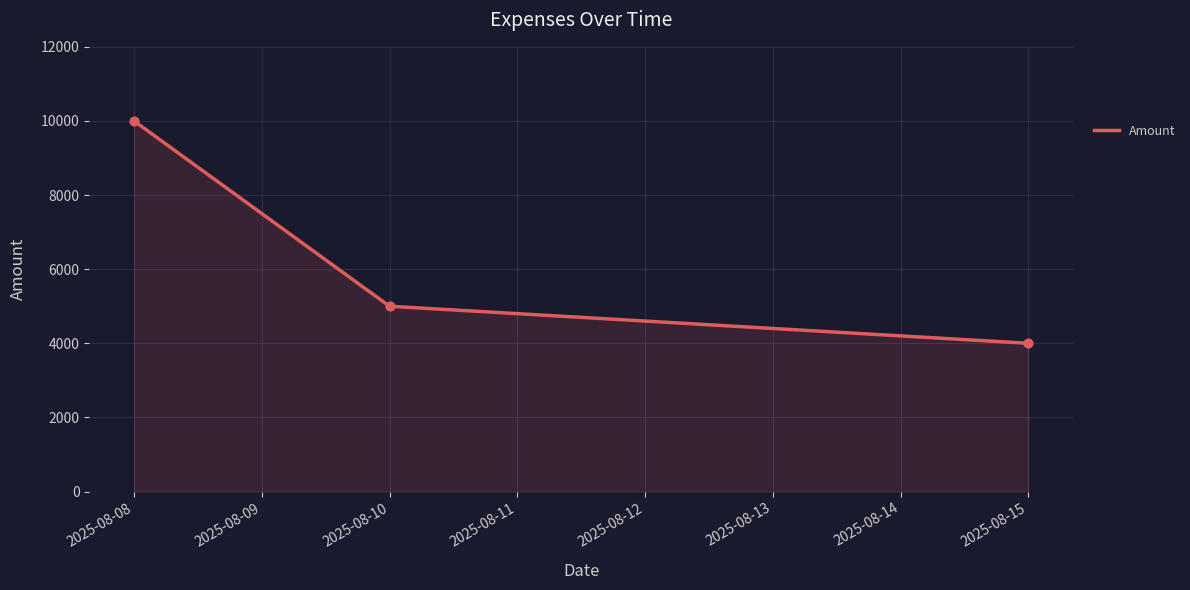

What is the change in value from 2025-08-08 to 2025-08-15?

-6000